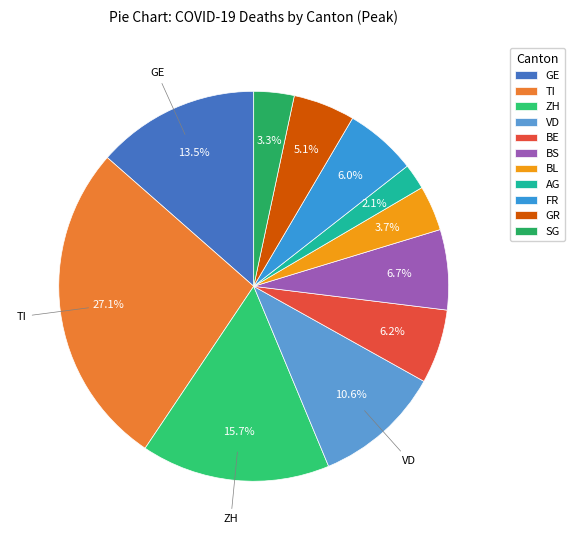

To the nearest percent, what is the difference between the largest and smallest slice percentages?

25%